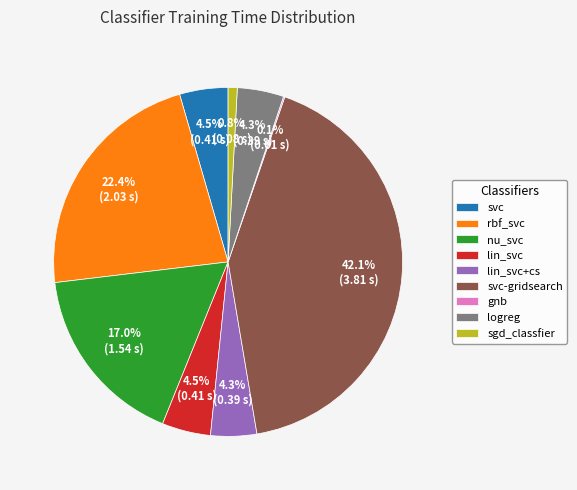

Which slice is the largest?

svc-gridsearch